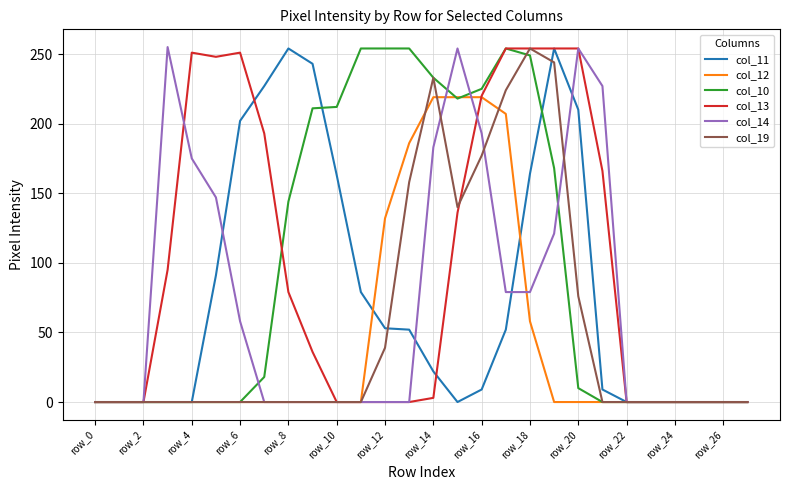

Is this an area chart (filled region under the line)?

No